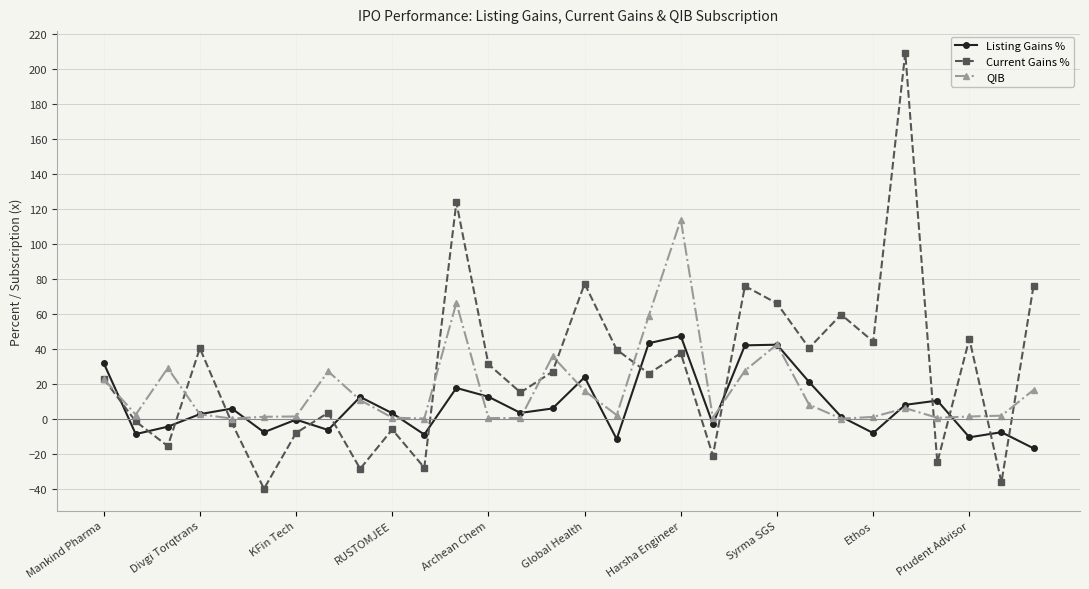

What is the value of the Listing Gains % point at the 19th from the left?

47.2